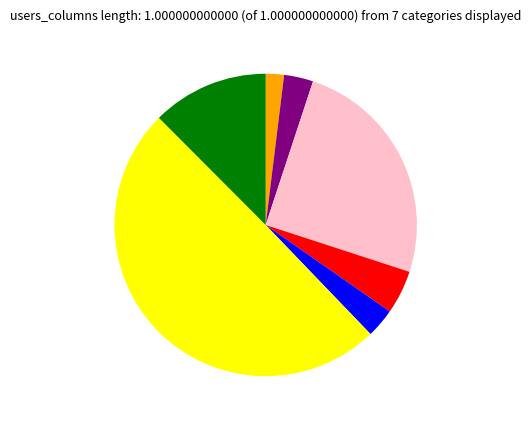

To the nearest percent, what is the difference between the largest and smallest slice percentages?

48%